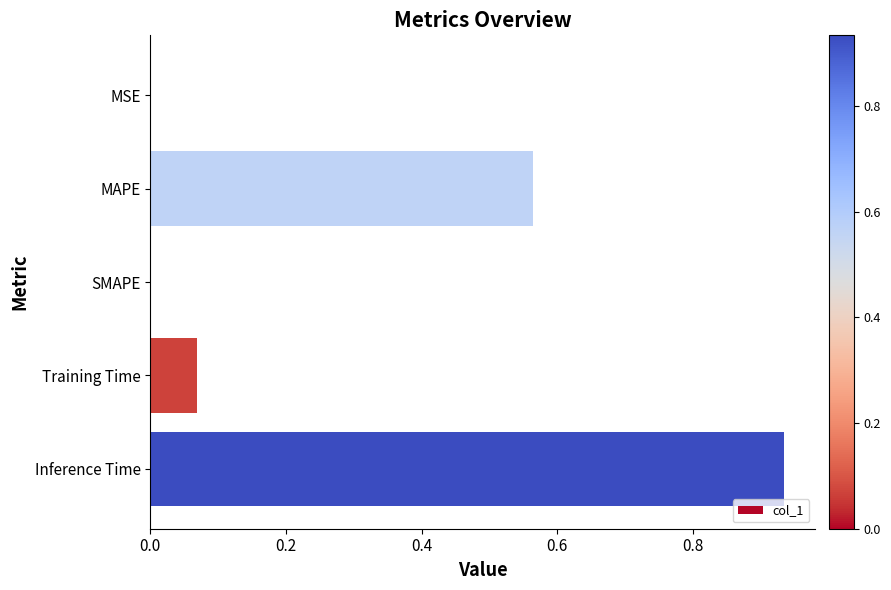

Does the chart contain stacked bars?

No